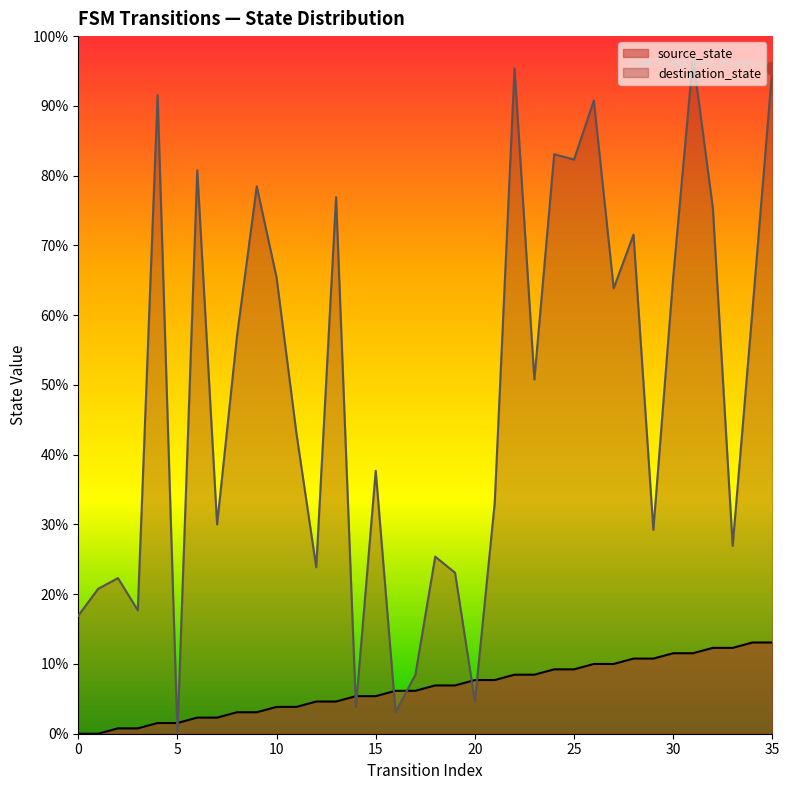

What is the total value across all series at 31?

141